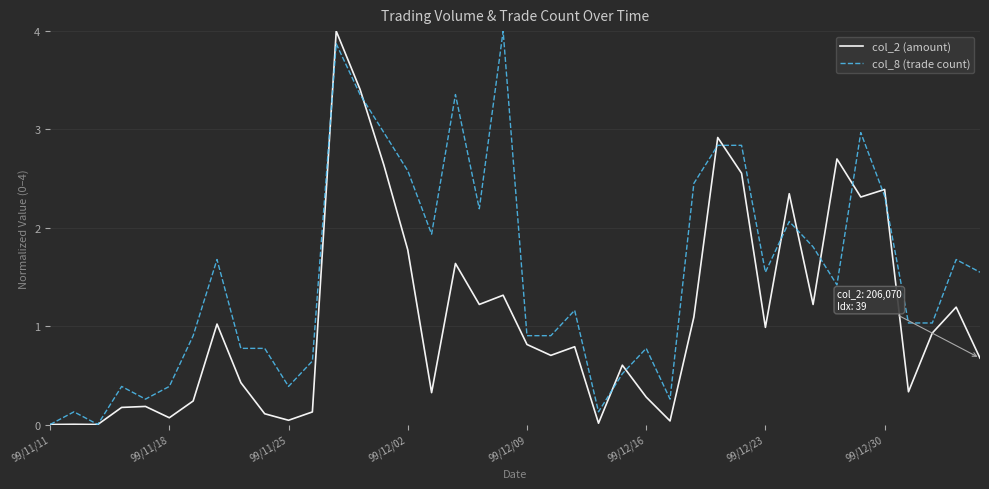

What is the maximum value shown in the chart?

4.0